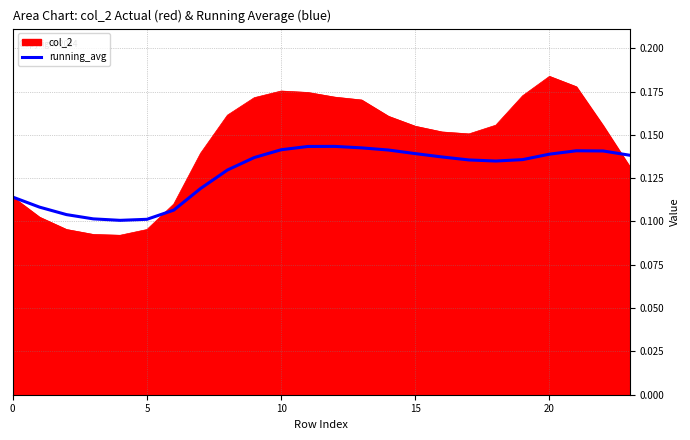

List the series in order of their peak value, highest first.

col_2, running_avg